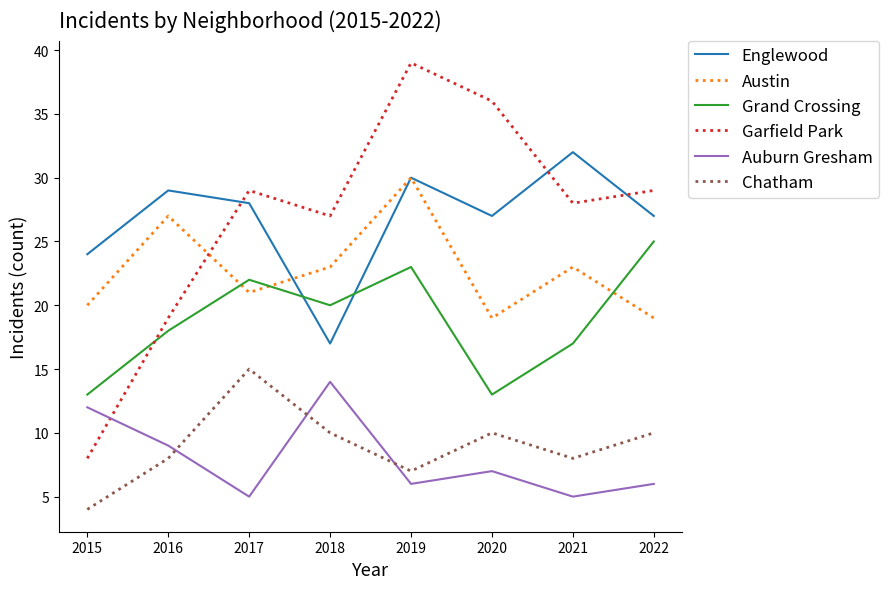

Rank the series at 2016 from highest to lowest value.

Englewood, Austin, Garfield Park, Grand Crossing, Auburn Gresham, Chatham